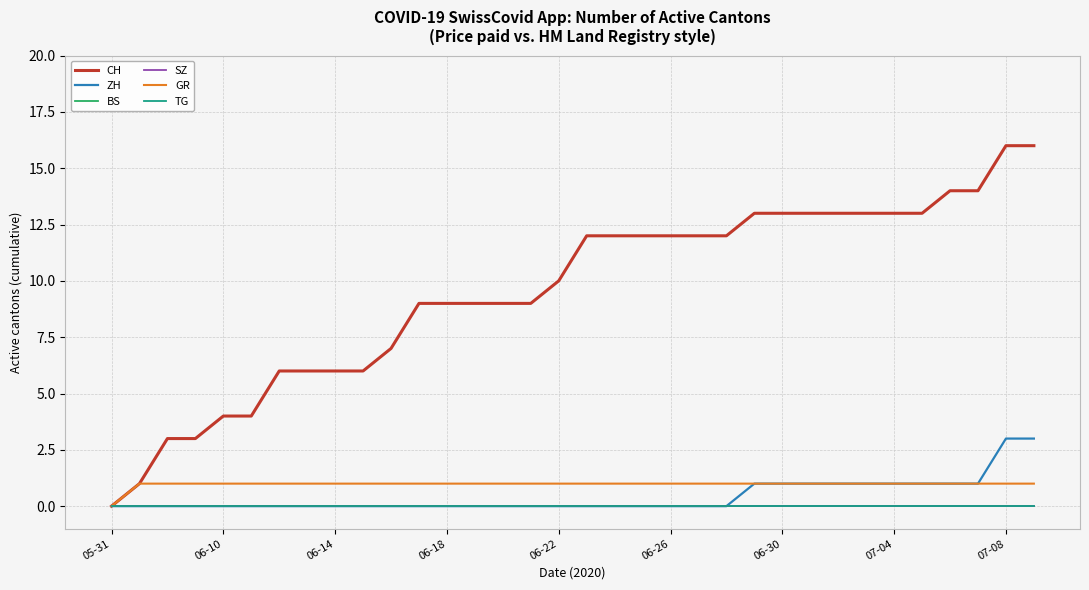

Does the chart display data point markers on the line(s)?

No